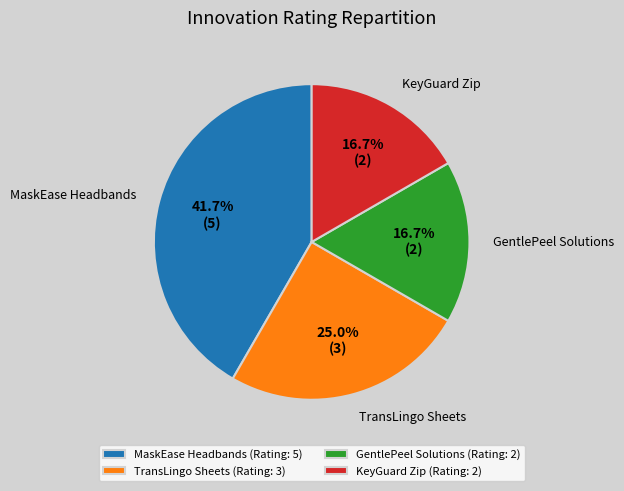

Count the number of slices in the pie.

4